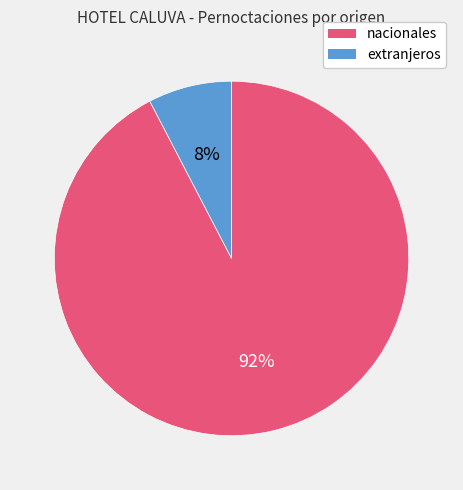

What is the smallest slice in the pie chart?

extranjeros